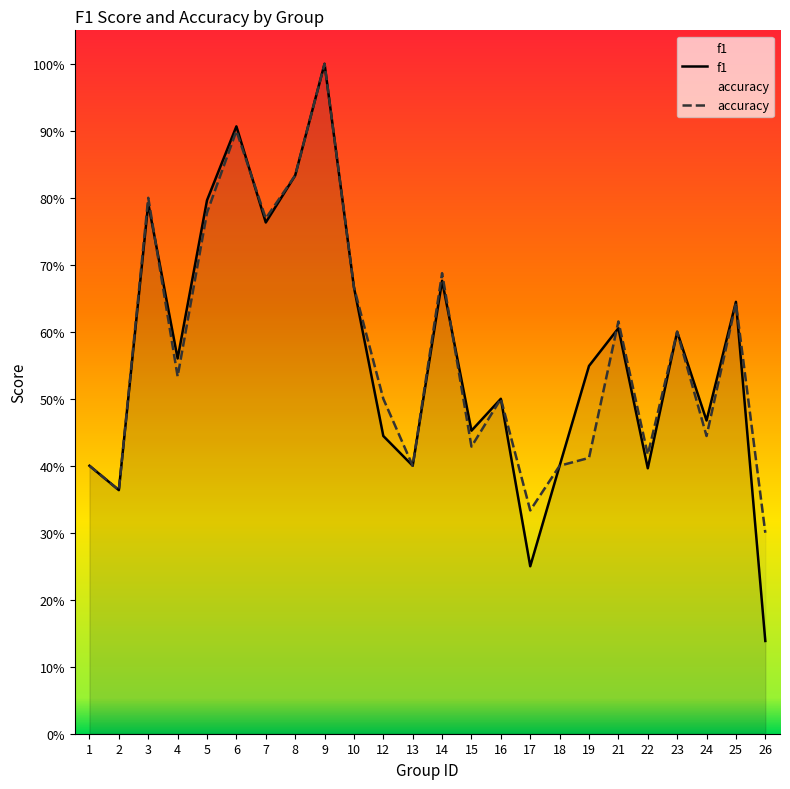

What is the value of the f1 point at the 9th from the left?

1.0